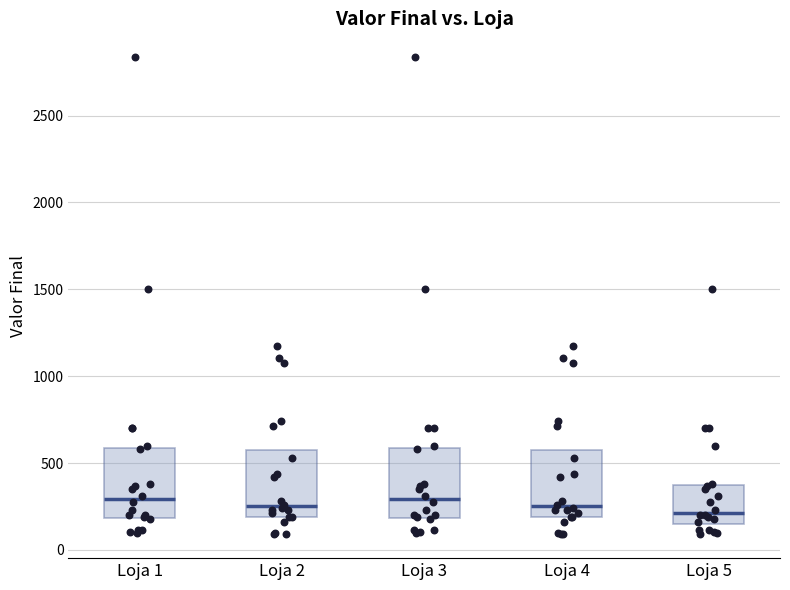

Reading left to right, read every box against the y-axis: the position of its median line, the range the box covers, and the ends of its whiskers. The values are not printed on the chart, so give them approximately, as read against the axis.

Loja 1: median 300, box 200 to 600, whiskers 100 to 700
Loja 2: median 250, box 200 to 600, whiskers 100 to 1100
Loja 3: median 300, box 200 to 600, whiskers 100 to 700
Loja 4: median 250, box 200 to 600, whiskers 100 to 1100
Loja 5: median 200, box 150 to 350, whiskers 100 to 700